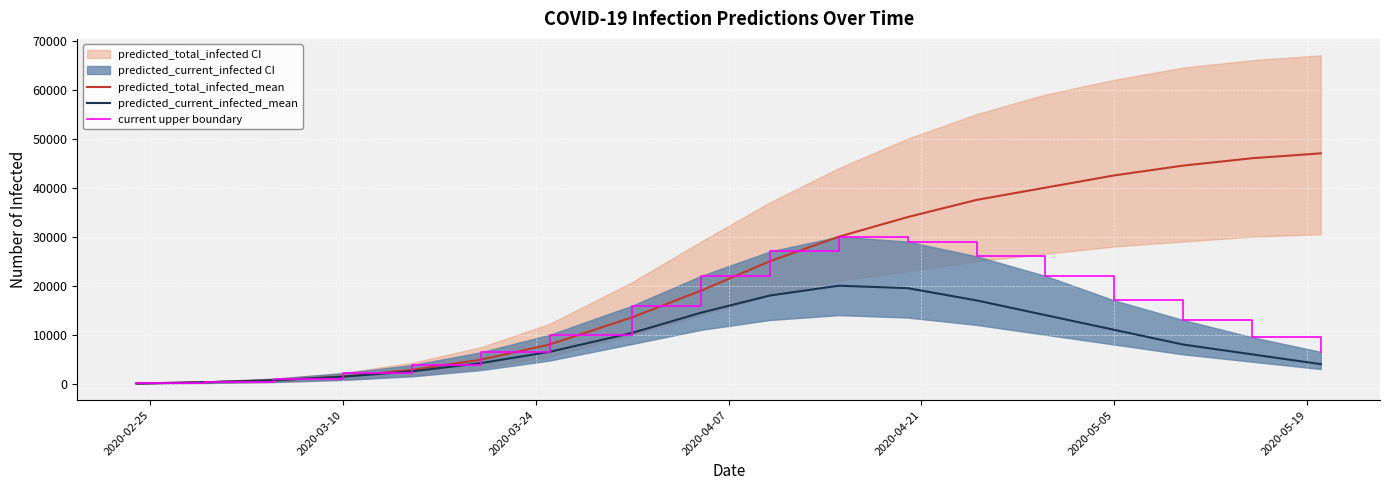

Is the value of predicted_current_infected_mean at 2020-05-05 greater than the value of predicted_total_infected_mean at 2020-05-05?

No